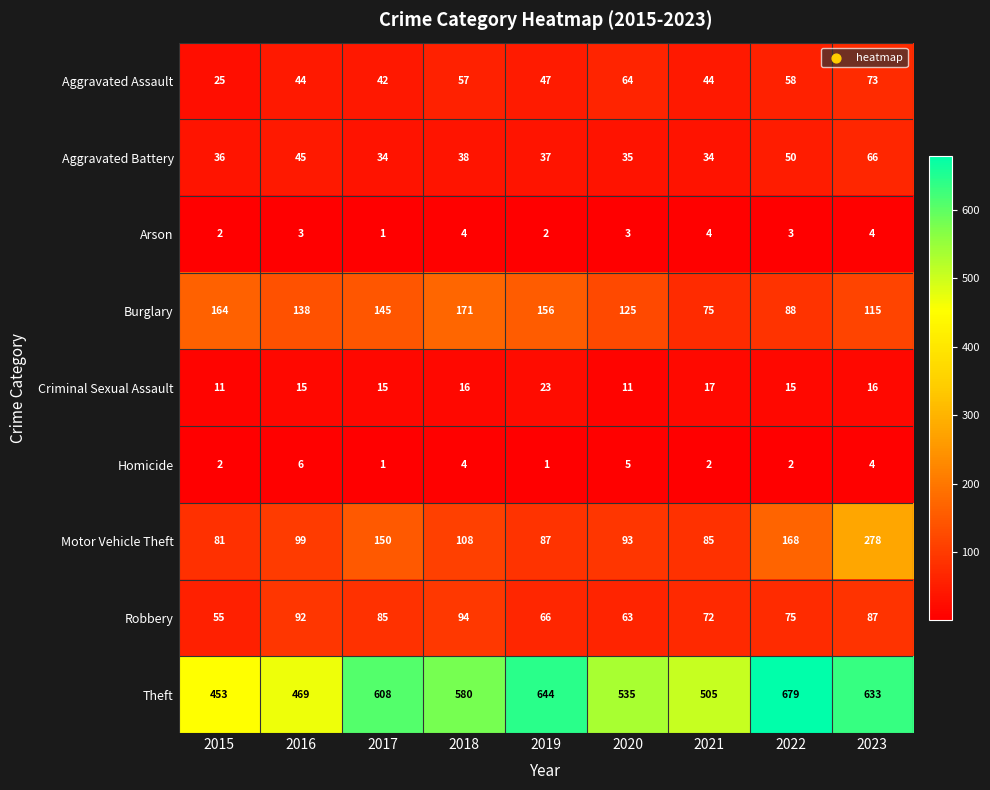

Which series has the largest range (max minus min)?

Theft